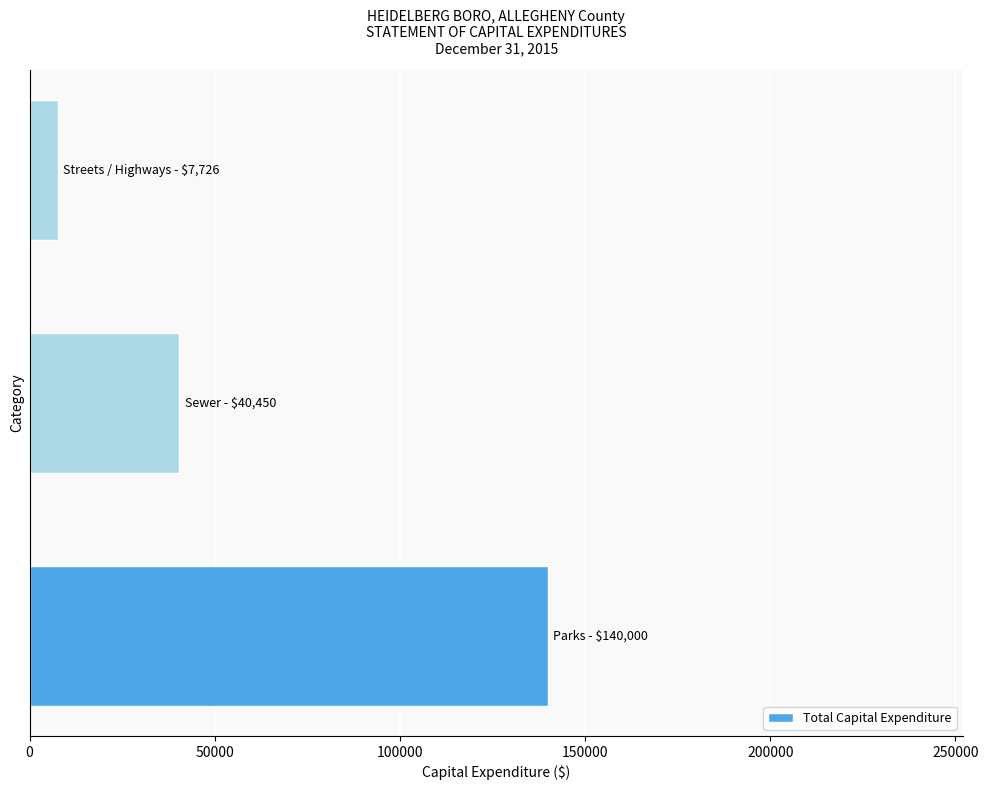

What is the average value?

62725